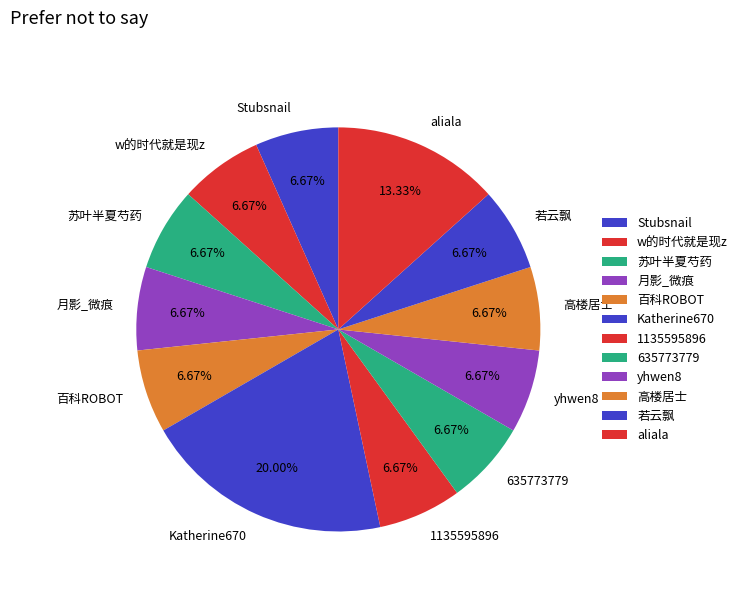

The Katherine670 slice represents 8% of the pie. True or false?

False